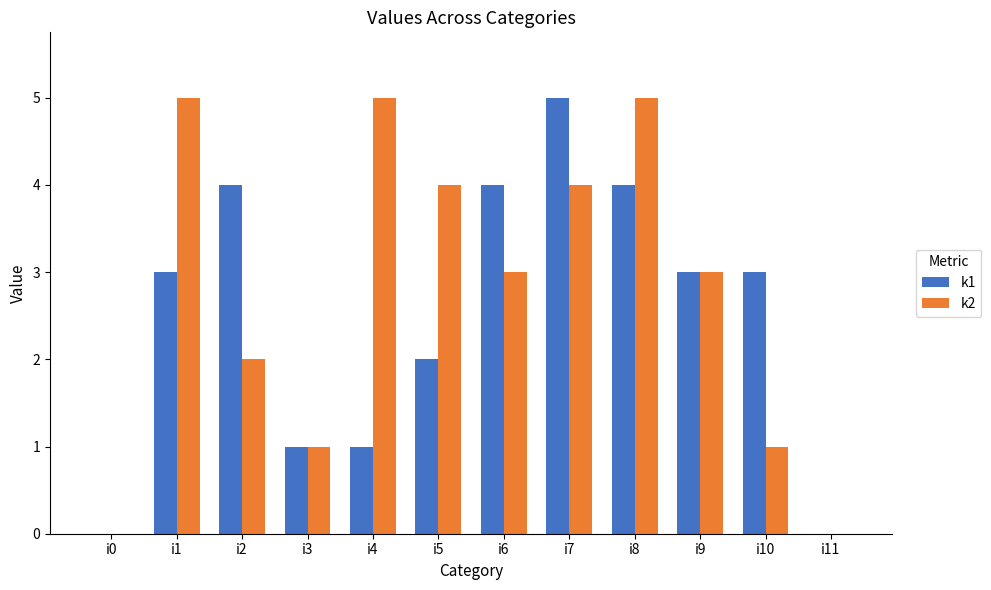

Which category has the highest value in the k1 series?

i7